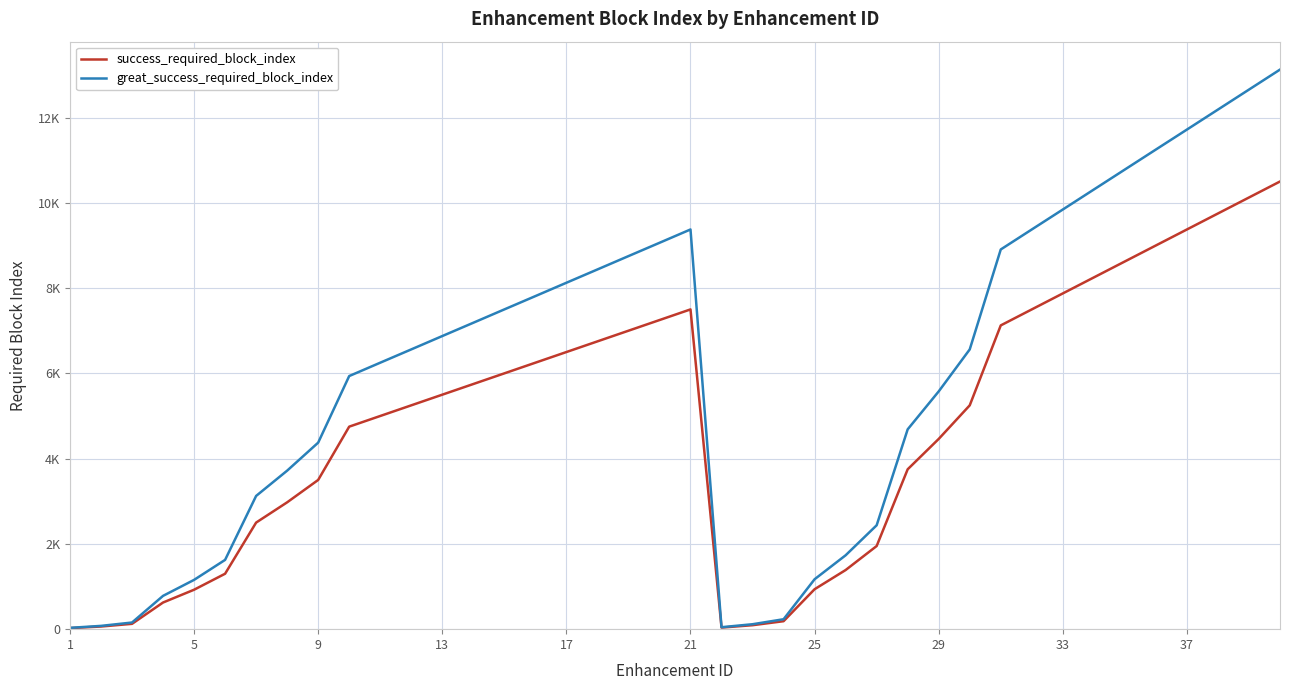

Which series has the largest range (max minus min)?

great_success_required_block_index